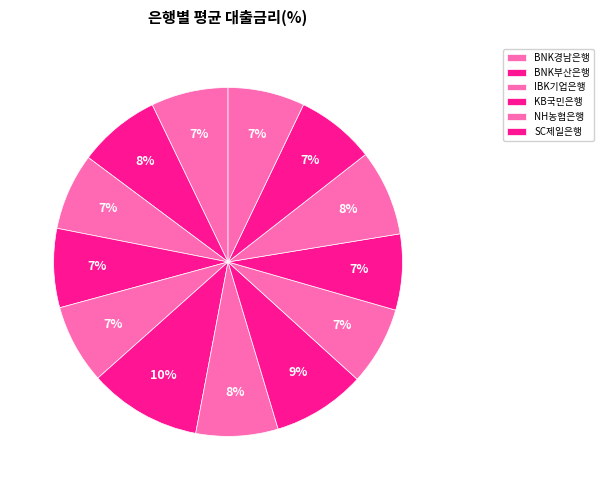

Rank the categories by value from lowest to highest.

신한은행, IBK기업은행, 제주은행, BNK경남은행, 광주은행, KB국민은행, 전북은행, NH농협은행, Sh수협은행, BNK부산은행, 우리은행, iM뱅크, SC제일은행